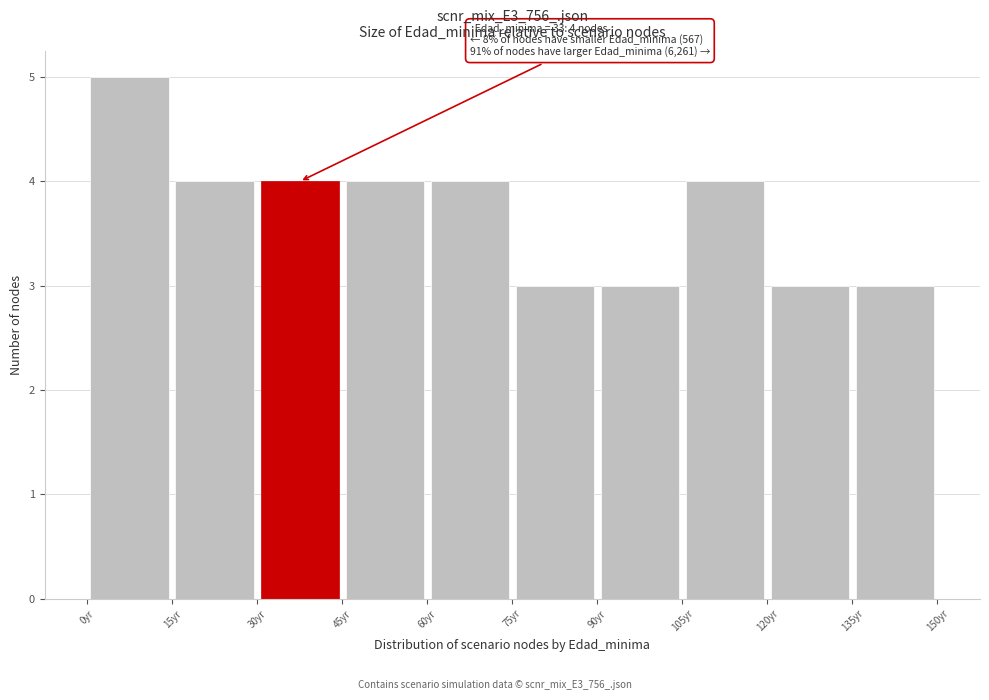

Which range on the x-axis has the tallest bar?

0 to 15